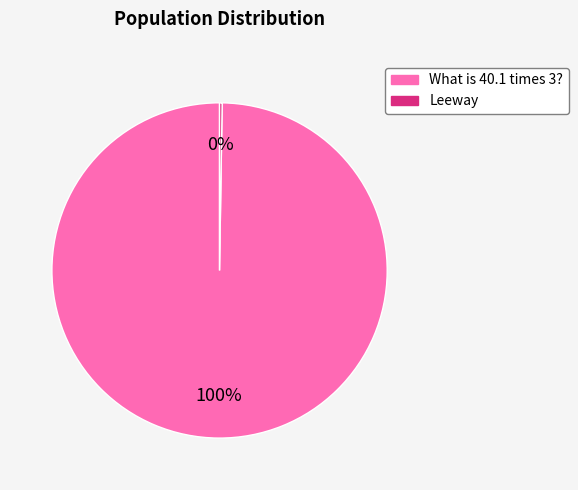

The What is 40.1 times 3? slice represents 100% of the pie. True or false?

True